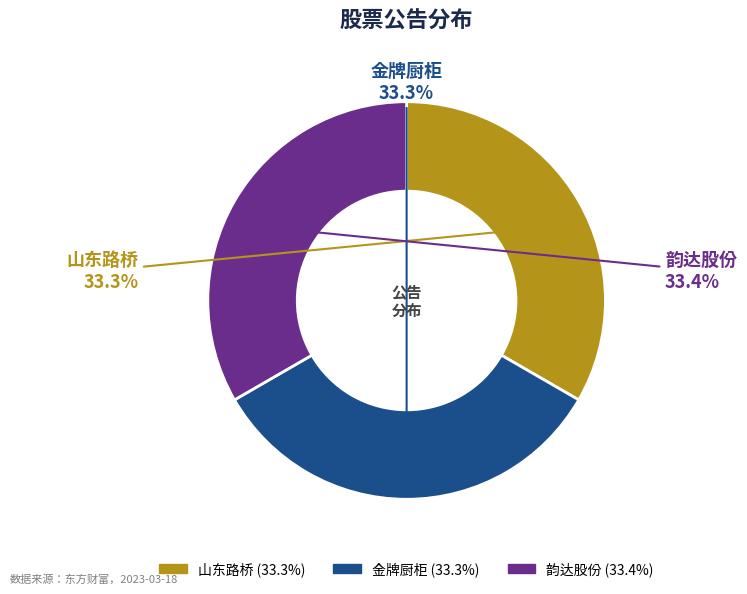

Which has a higher value, 金牌厨柜 or 山东路桥?

金牌厨柜